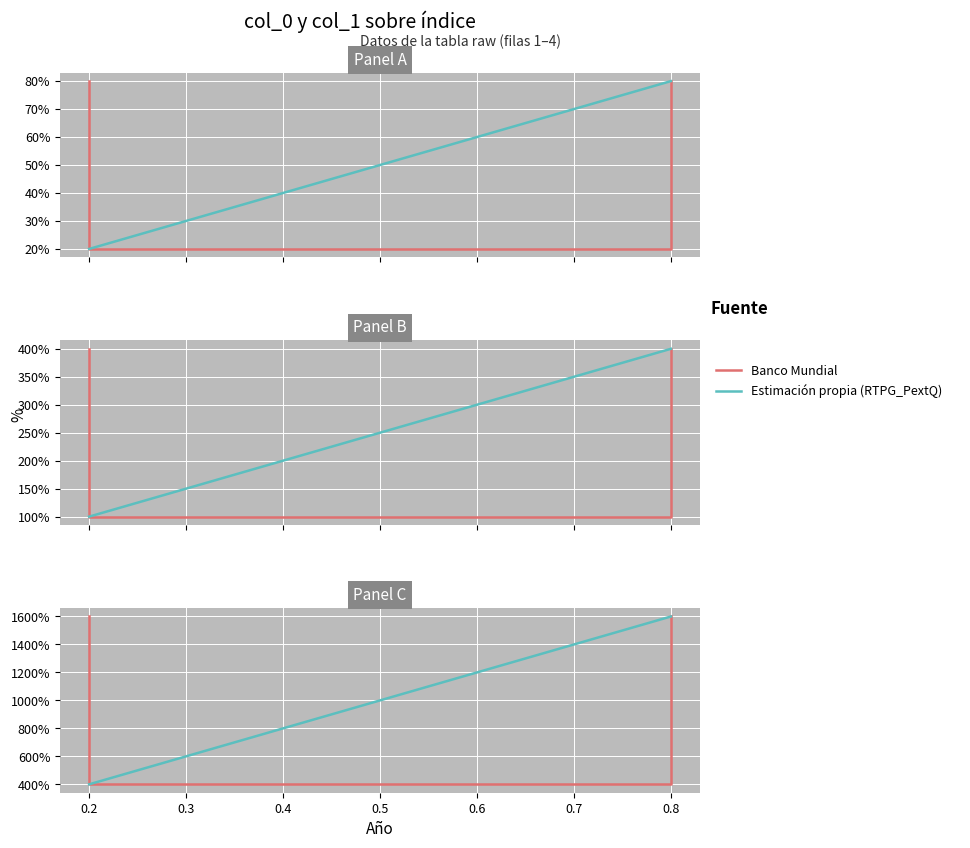

The Banco Mundial series shows 4 at 0.8. True or false?

True